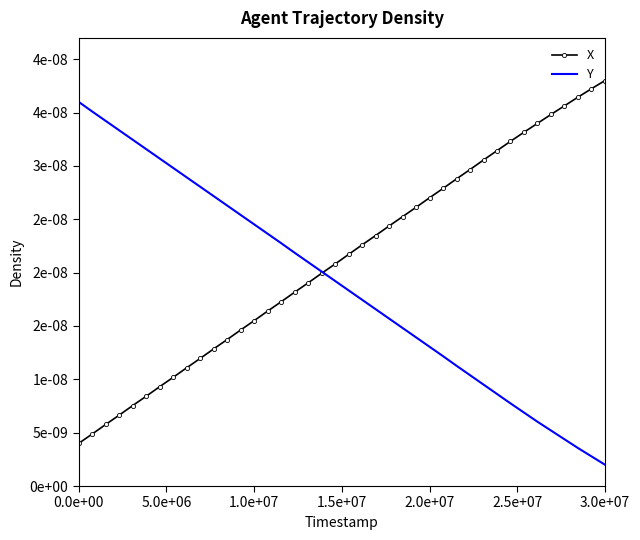

What are all the series names shown in the legend?

X, Y